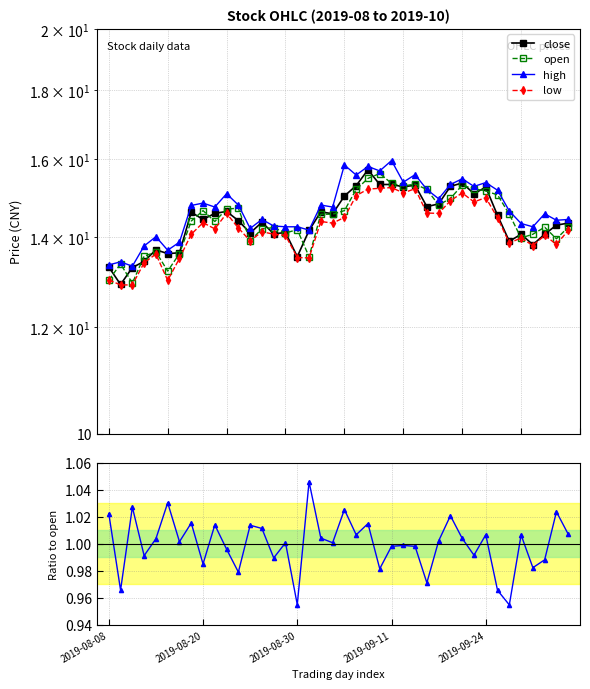

What is the value of the open point at the 17th from the left?

14.2